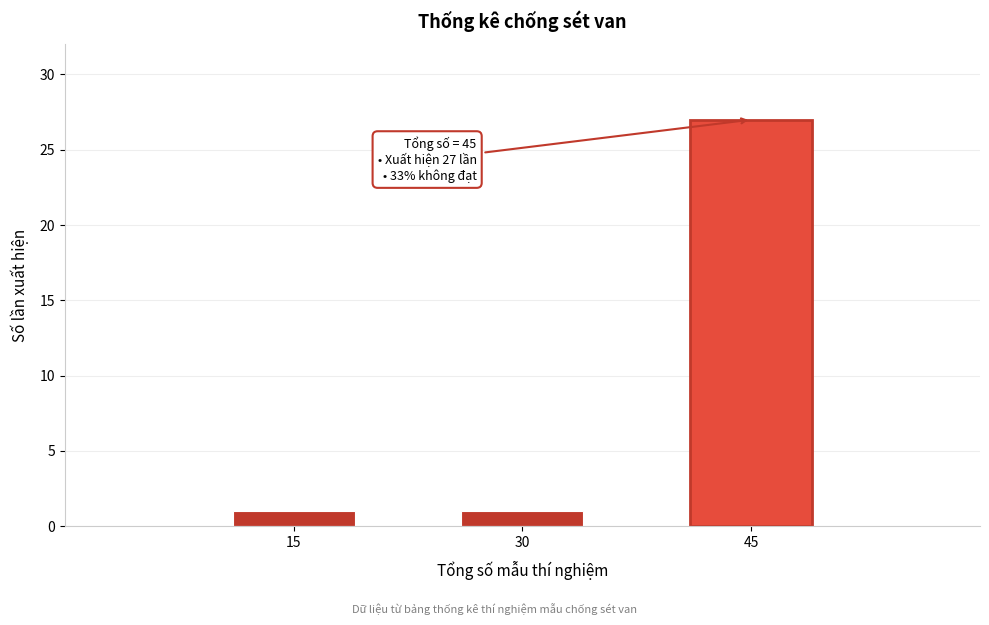

Reading left to right, transcribe all the data shown in this chart.

15=1	30=1	45=27